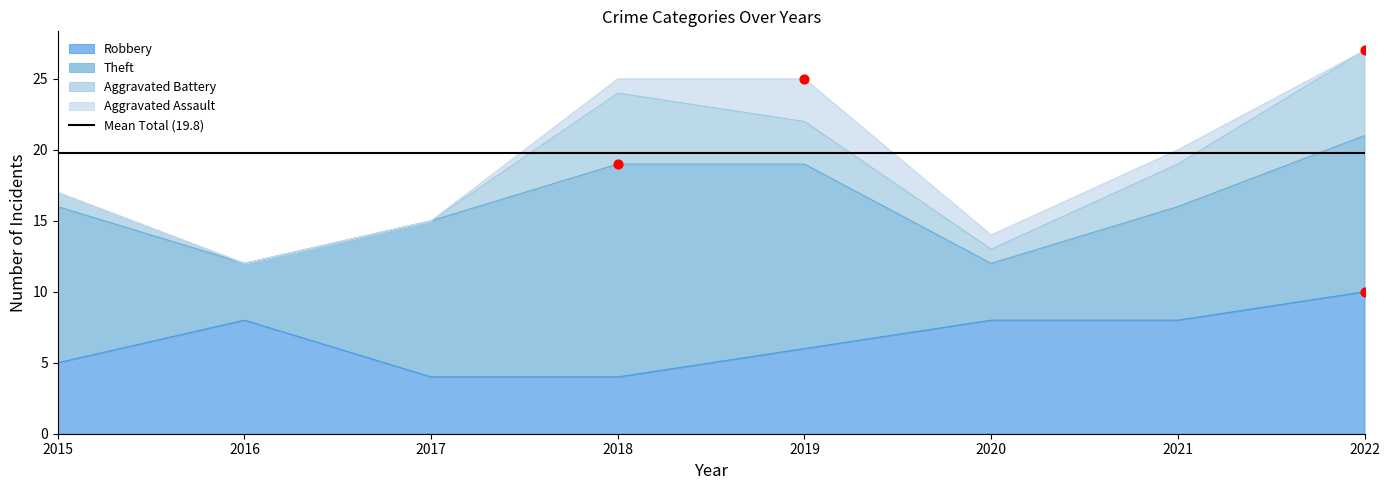

What are all the series names shown in the legend?

Robbery, Theft, Aggravated Battery, Aggravated Assault, Total